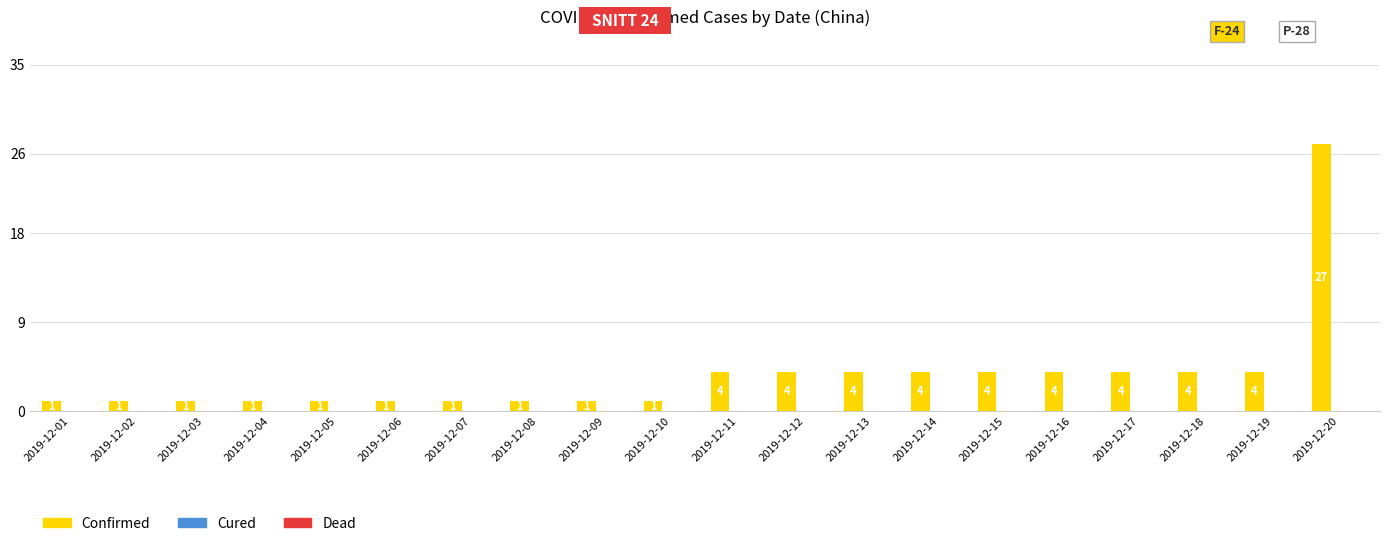

What is the greatest value displayed?

27